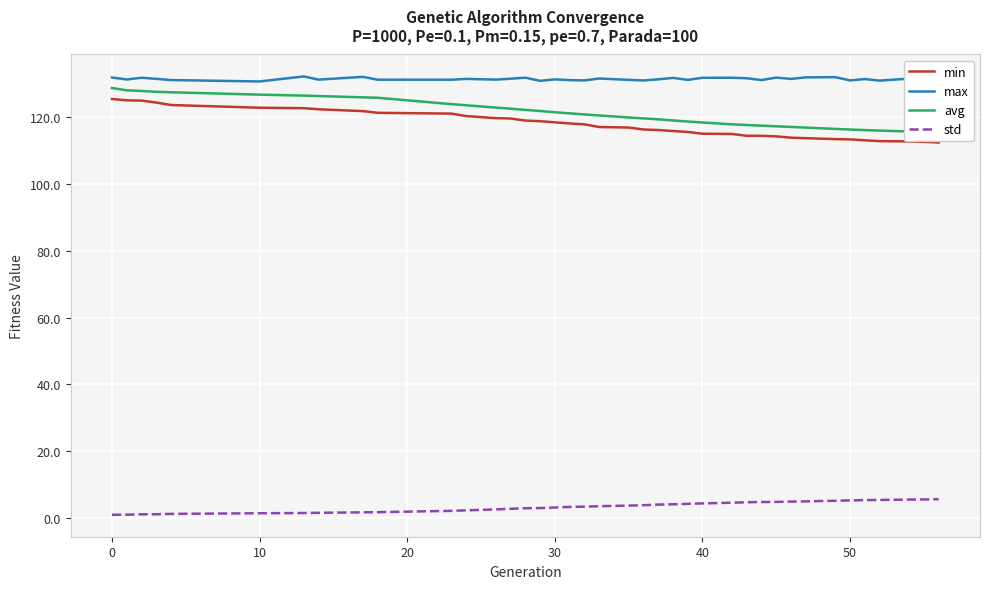

How many lines are shown in the chart?

4